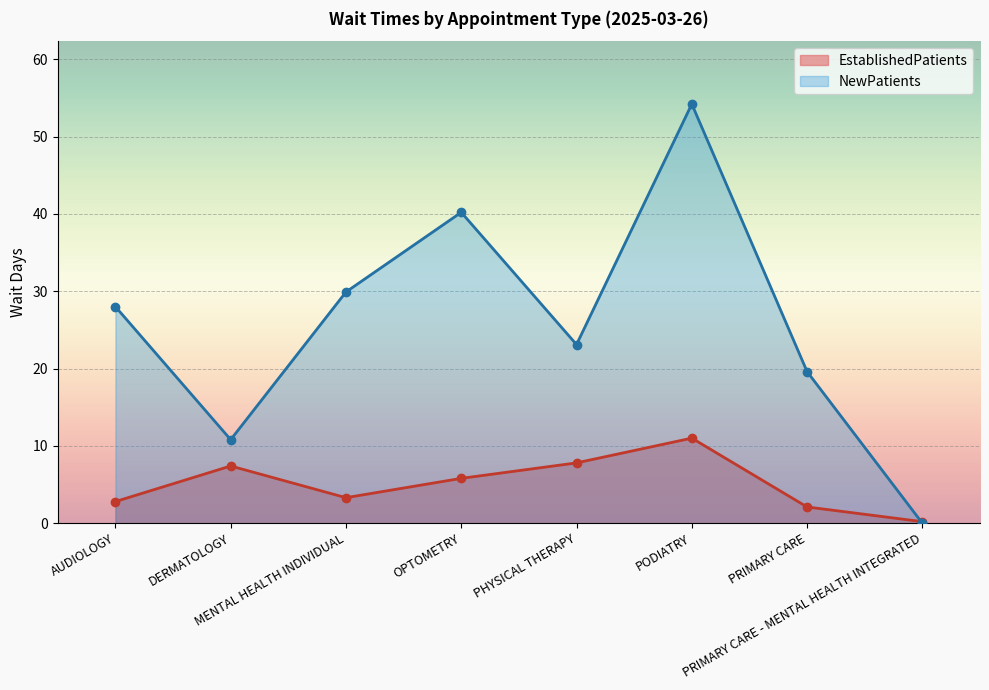

Which series ends up on top after the final intersection of NewPatients and EstablishedPatients?

EstablishedPatients